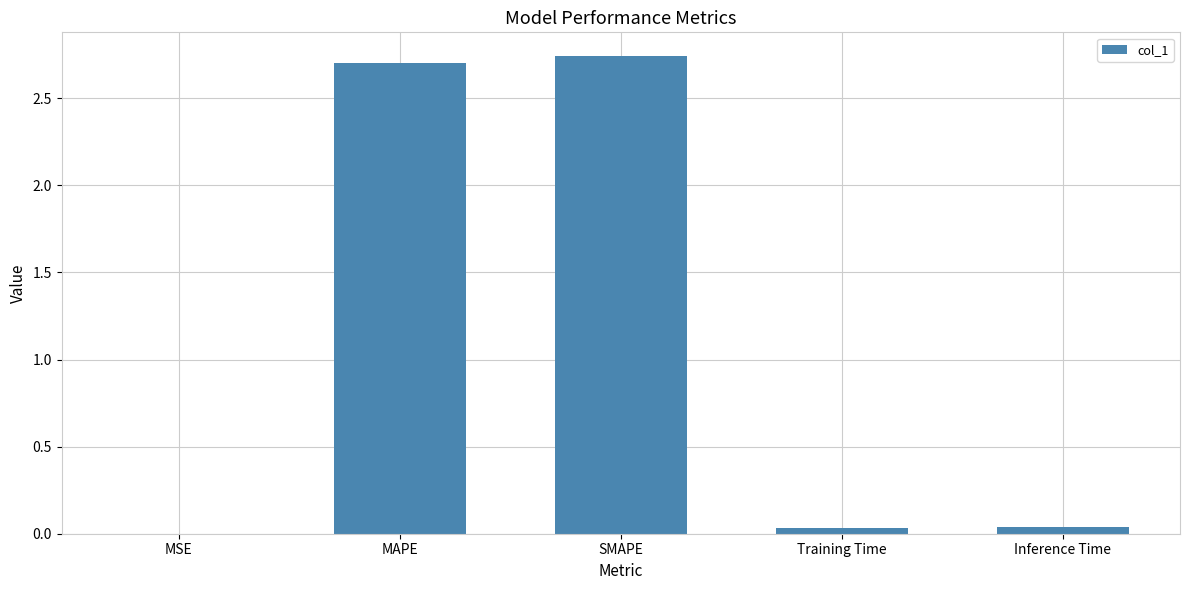

Is it true that the value at Inference Time is 0.0?

True